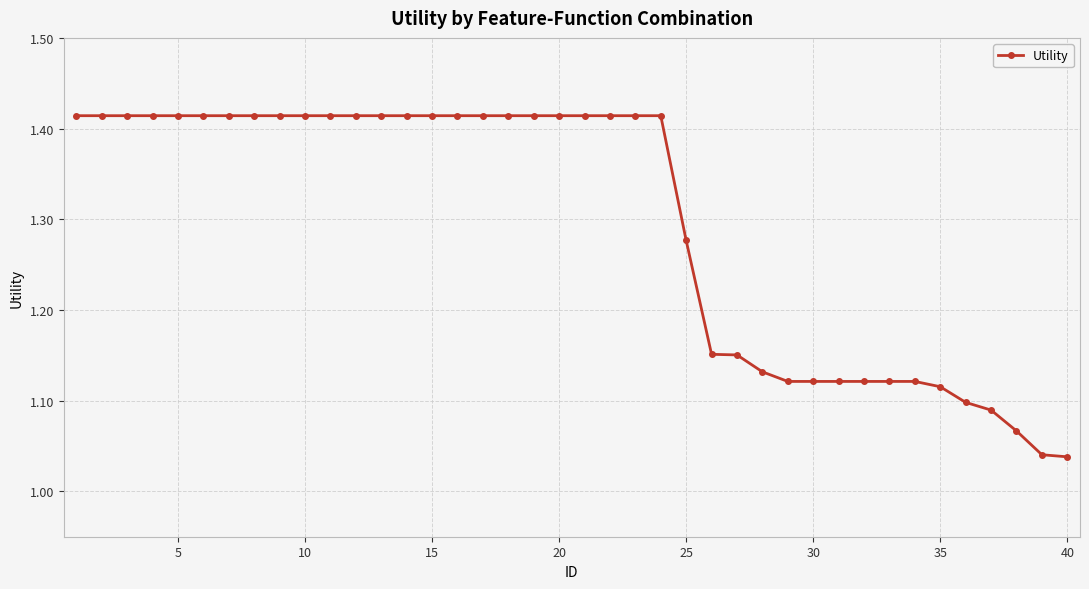

Count the values in the range 1 to 2.

40